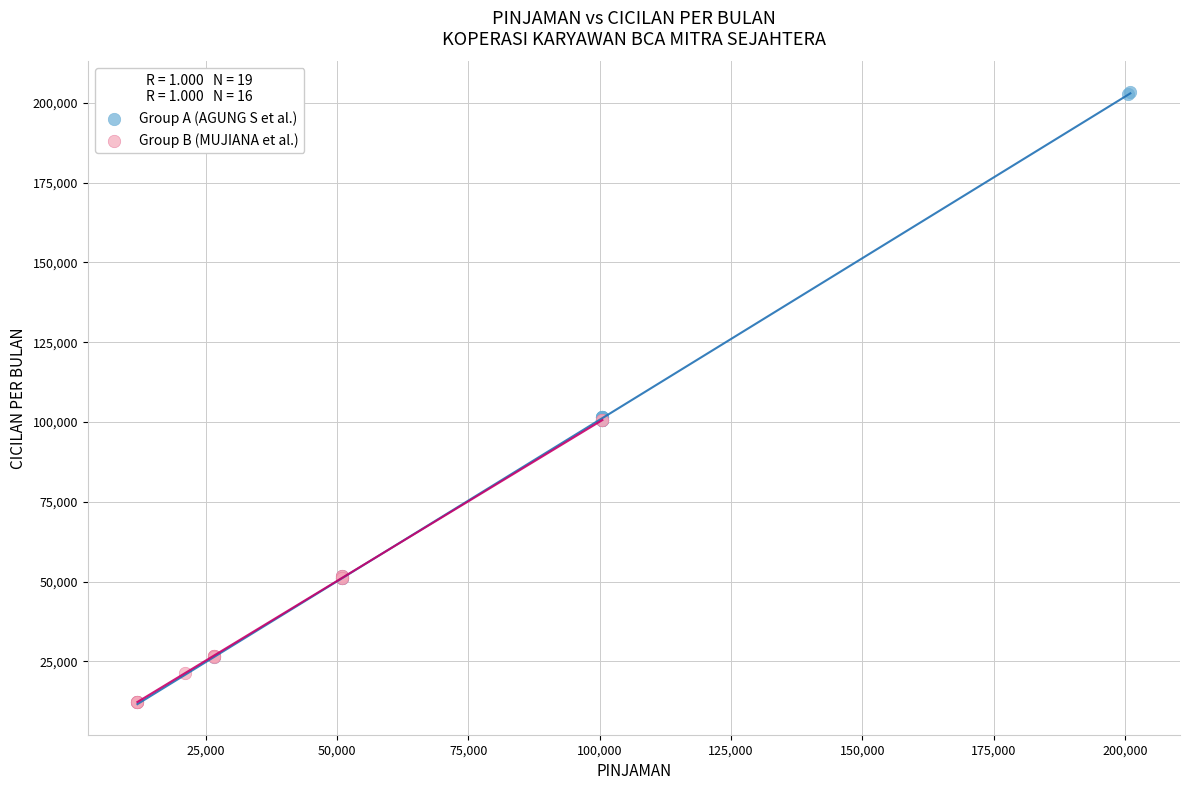

Which series has the widest spread of Y values?

Group A (AGUNG S et al.)